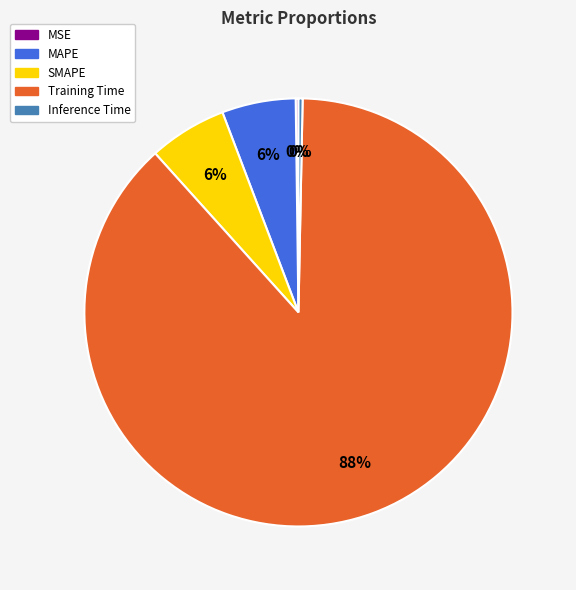

To the nearest percent, what is the combined percentage of SMAPE and Inference Time?

6%